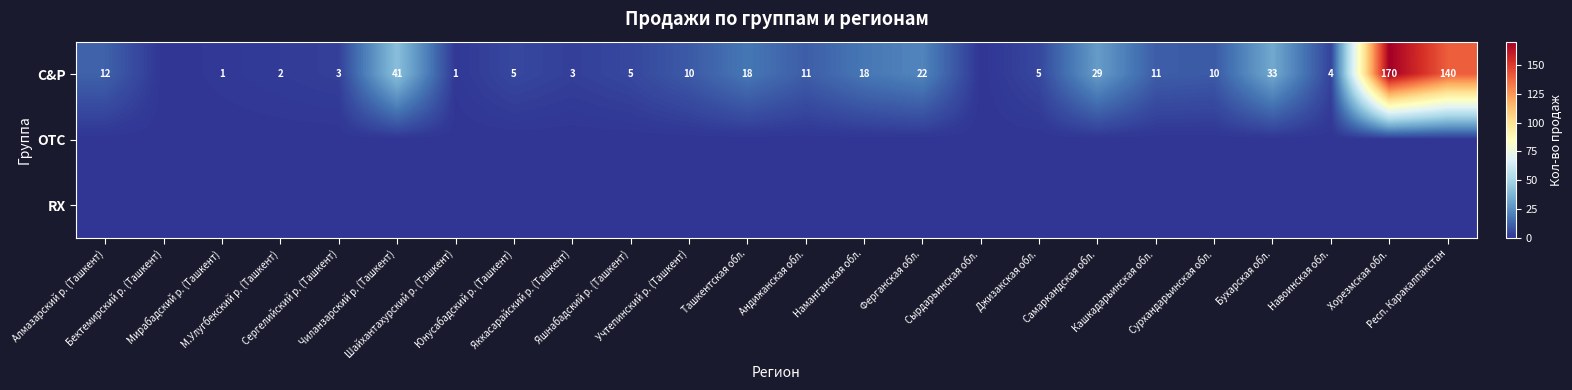

Which series has the largest total across all categories?

C&P